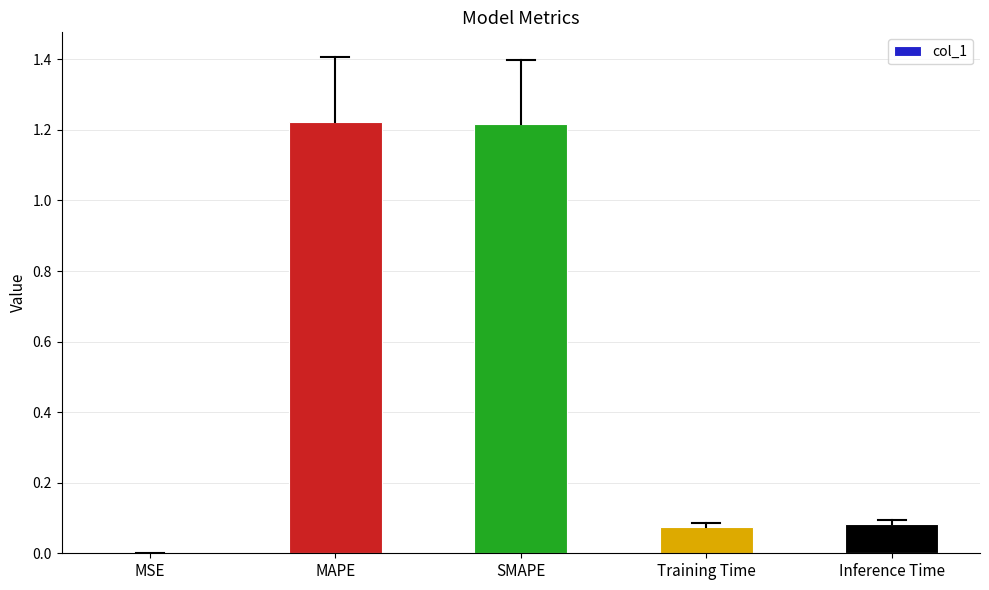

What is the average value?

0.5